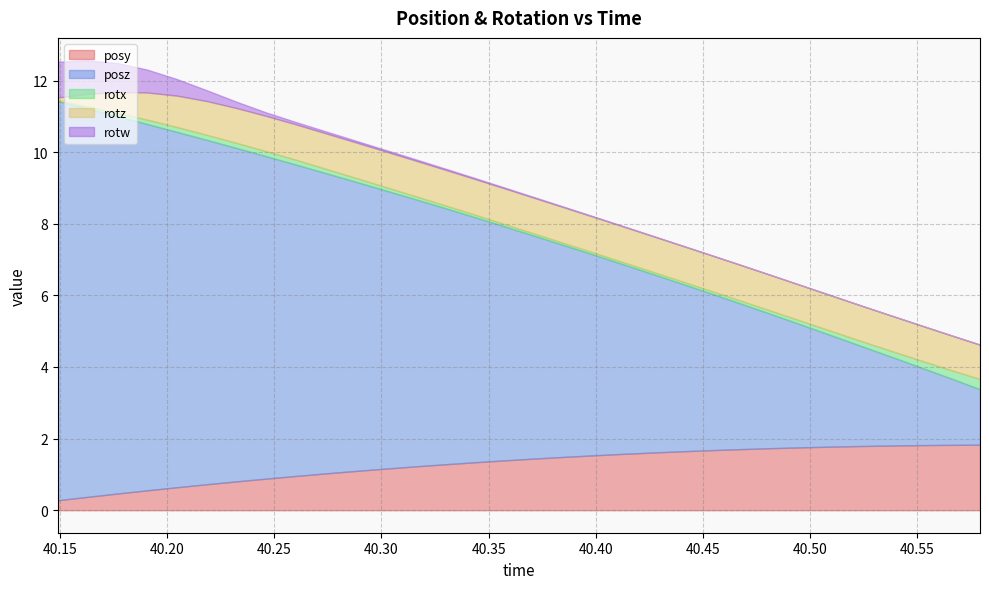

Between 3 and 16, which series saw the biggest shift?

posz